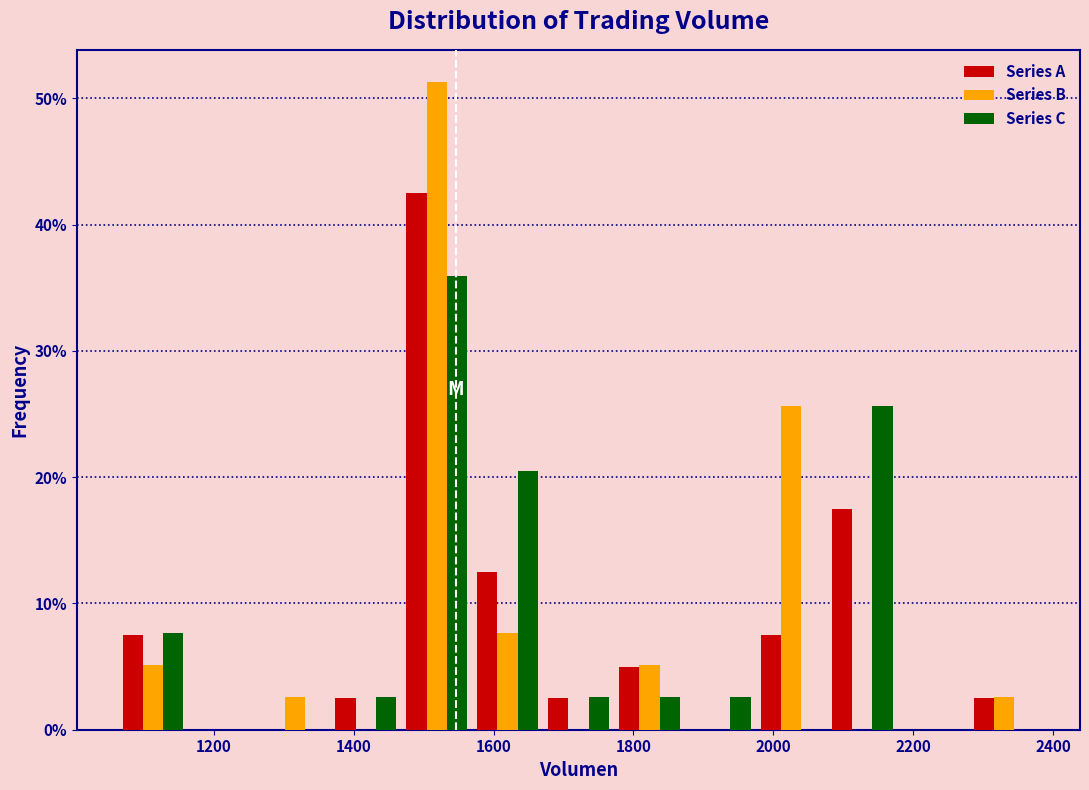

Reading left to right, list every range on the x-axis with the height of the bar of each series over it. Neither the bar edges nor the heights are printed on the chart, so give them approximately, as read against the axes.

1060 to 1160: Series A=8	Series B=5	Series C=8
1160 to 1260: Series A=0	Series B=0	Series C=0
1260 to 1360: Series A=0	Series B=3	Series C=0
1360 to 1460: Series A=3	Series B=0	Series C=3
1460 to 1560: Series A=43	Series B=51	Series C=36
1560 to 1680: Series A=13	Series B=8	Series C=21
1680 to 1780: Series A=3	Series B=0	Series C=3
1780 to 1880: Series A=5	Series B=5	Series C=3
1880 to 1980: Series A=0	Series B=0	Series C=3
1980 to 2080: Series A=8	Series B=26	Series C=0
2080 to 2180: Series A=18	Series B=0	Series C=26
2180 to 2280: Series A=0	Series B=0	Series C=0
2280 to 2380: Series A=3	Series B=3	Series C=0